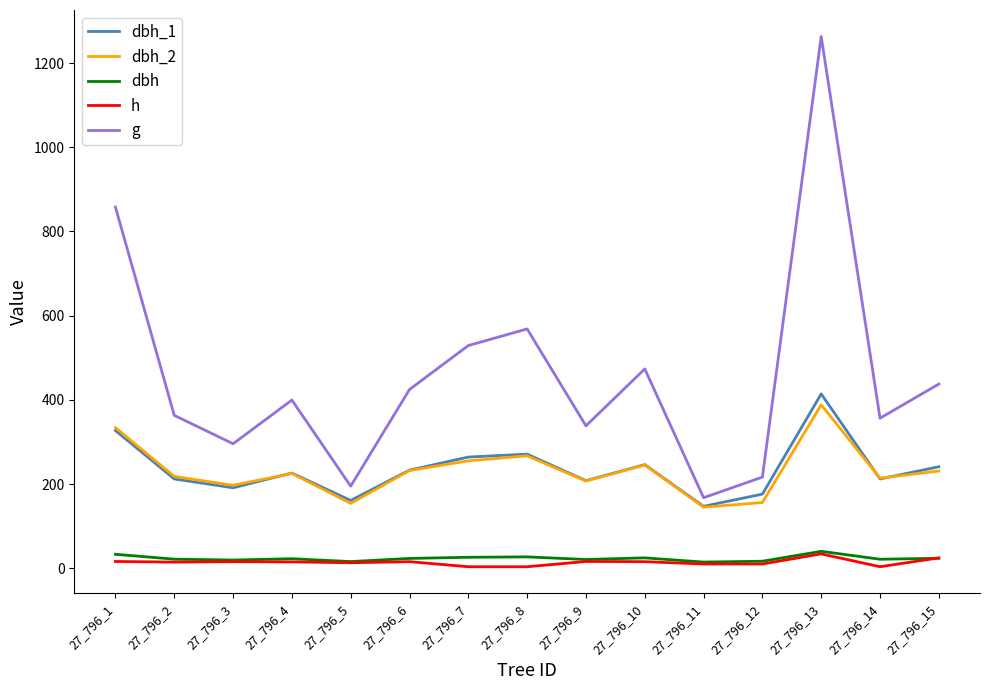

Where is g nearest to the value 715?

27_796_1